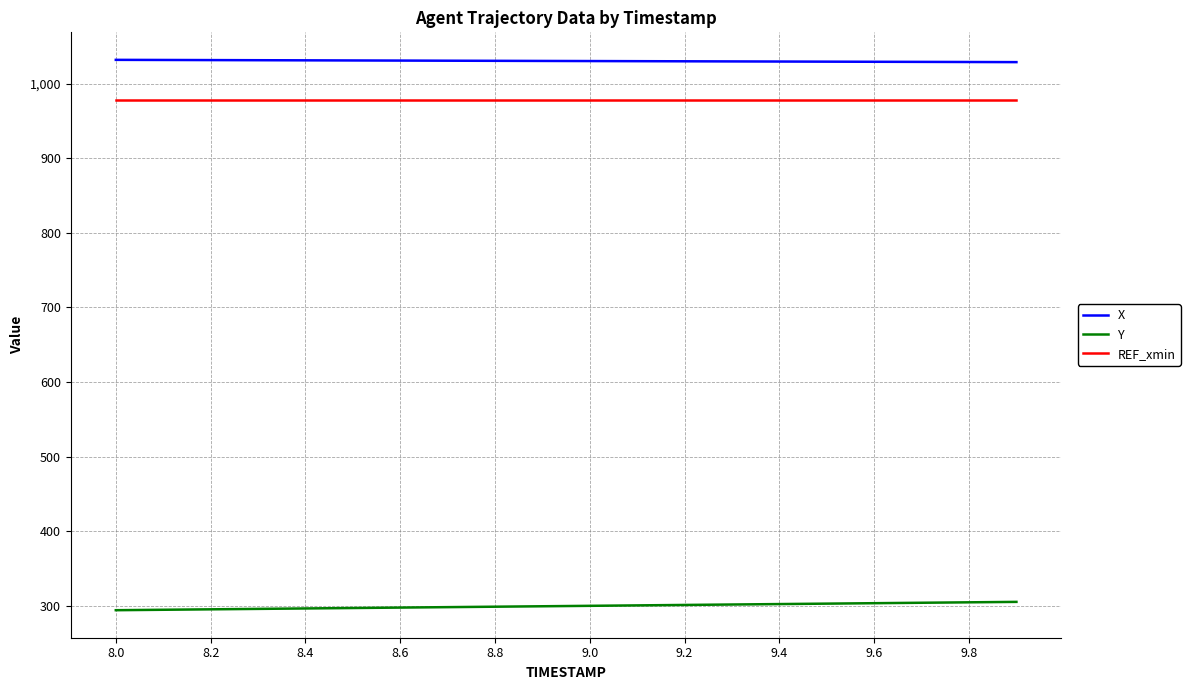

Which series has the largest total across all categories?

X